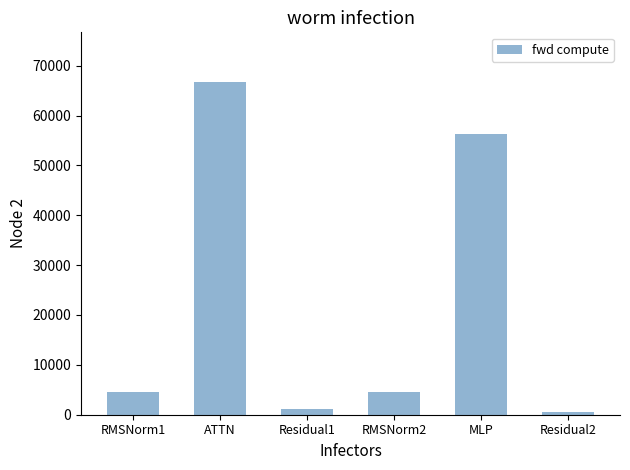

The chart shows a value of 7487.7 at RMSNorm1. True or false?

False